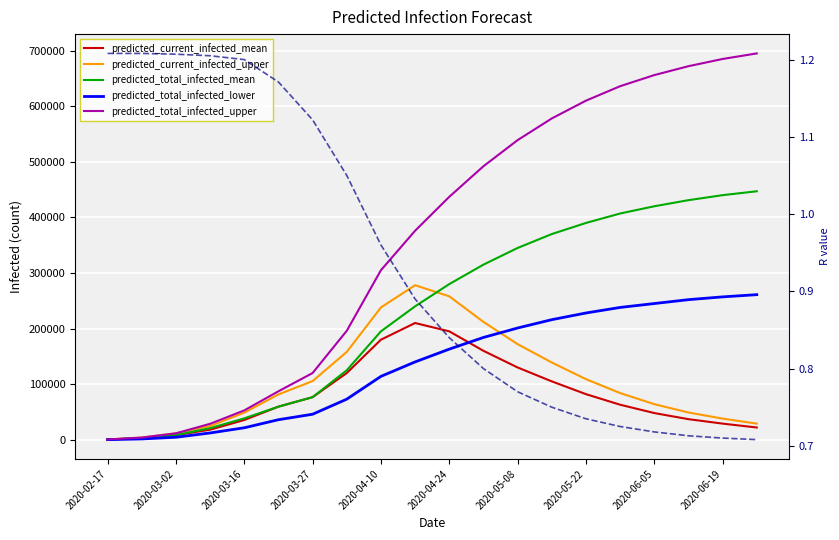

How many times do predicted_current_infected_upper and predicted_total_infected_lower cross each other?

1